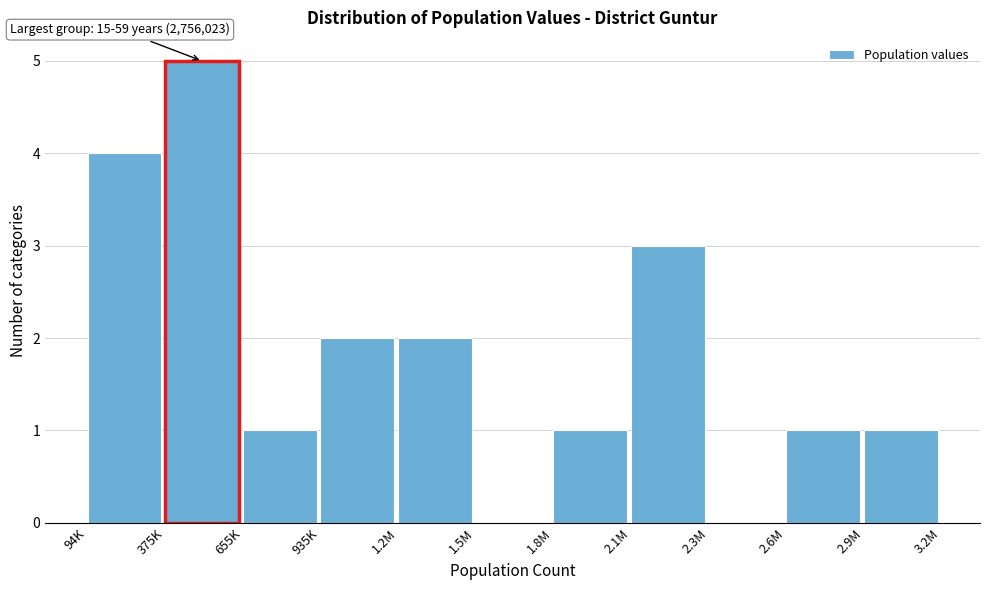

Reading left to right, transcribe all the data shown in this chart.

94K=4	375K=5	655K=1	935K=2	1.2M=2	1.5M=0	1.8M=1	2.1M=3	2.3M=0	2.6M=1	2.9M=1